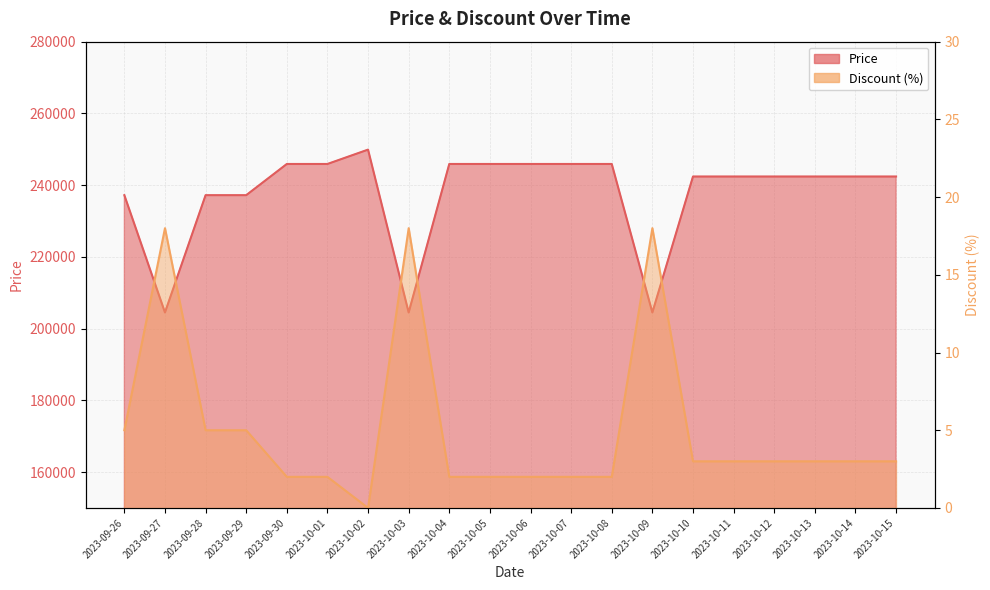

How many positive values does the Discount series have?

19